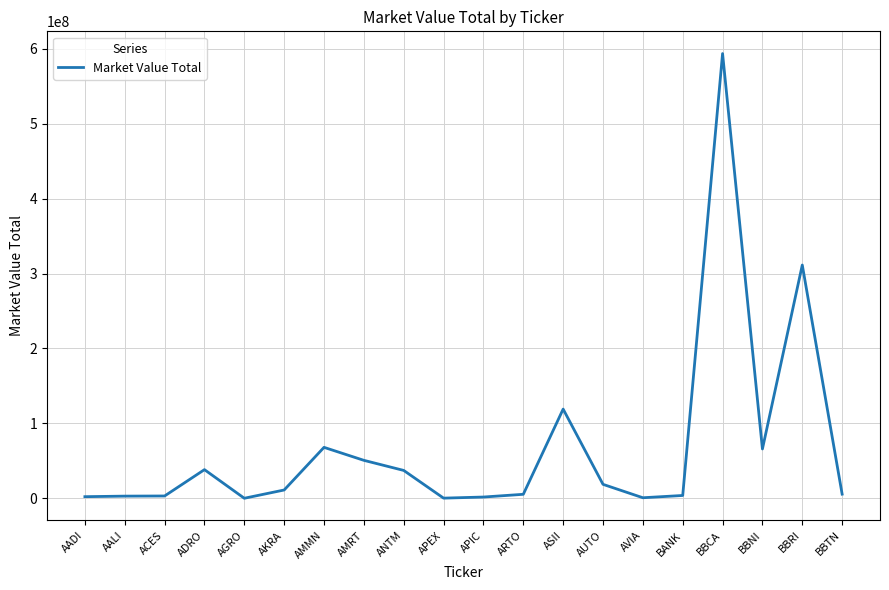

What value does the data have at ANTM?

37155711.1